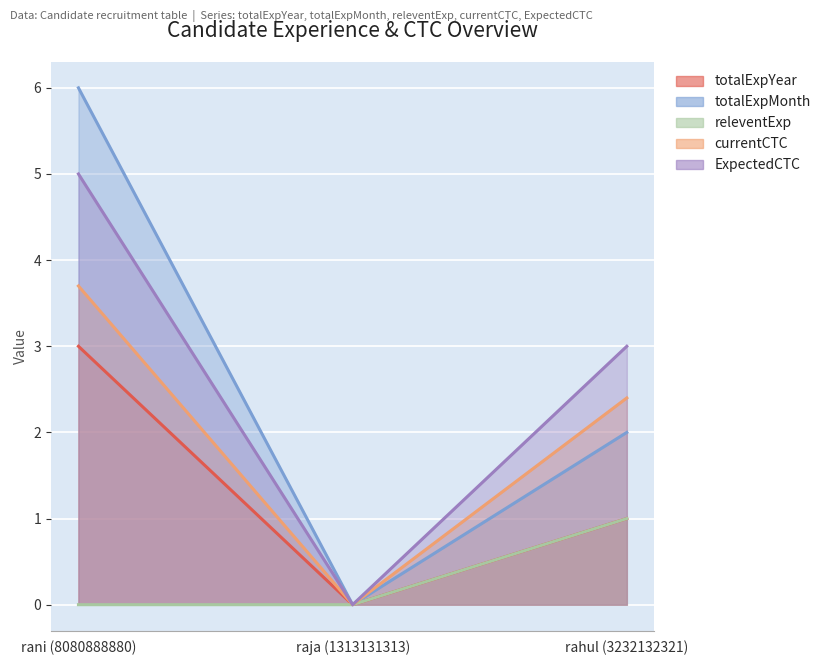

What position from the left is raja (1313131313)?

2